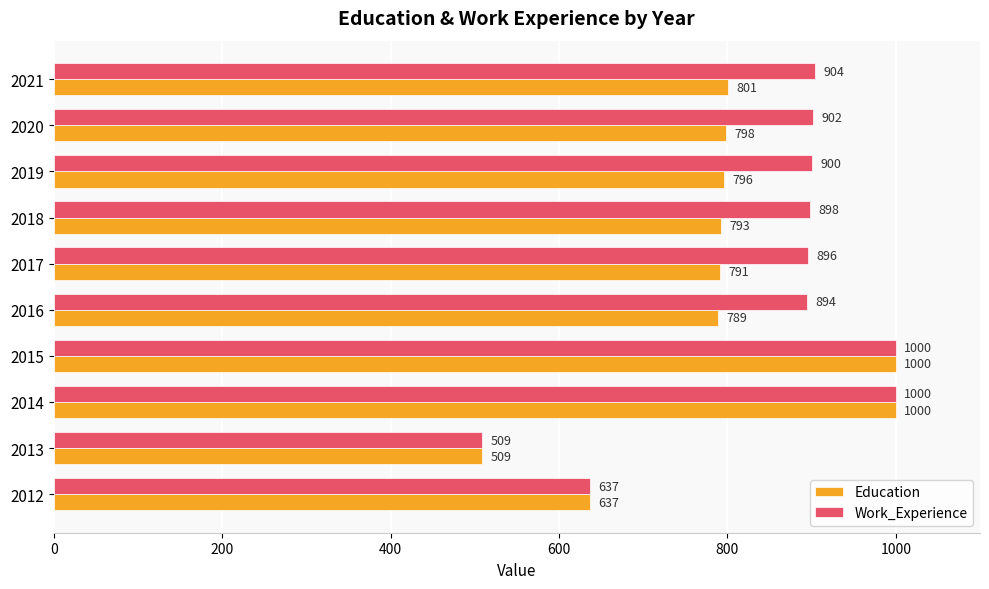

List the series in order of their overall mean, lowest first.

Education, Work_Experience